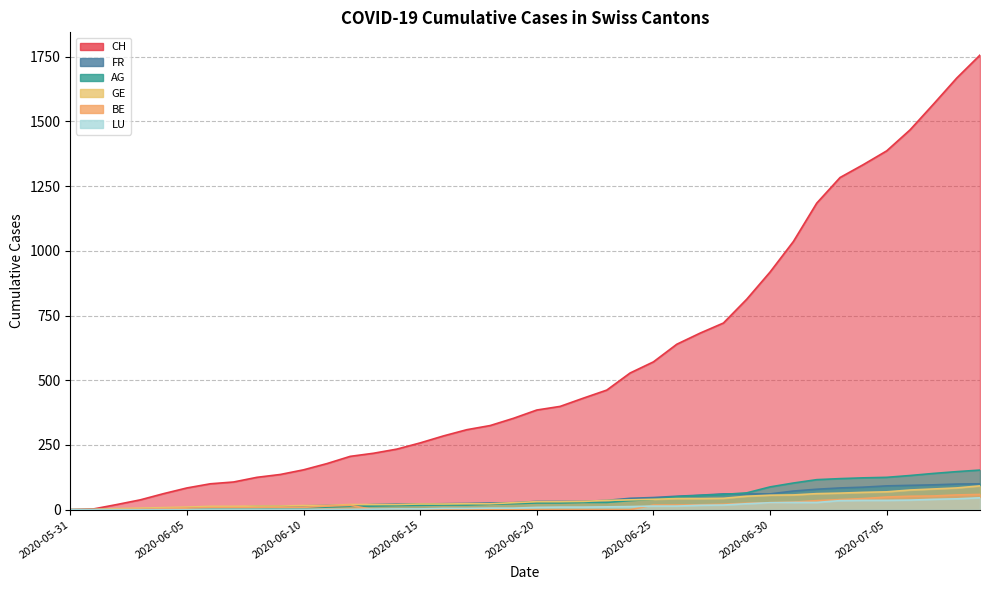

True or false: GE has a value of 0 at 2020-05-31.

True